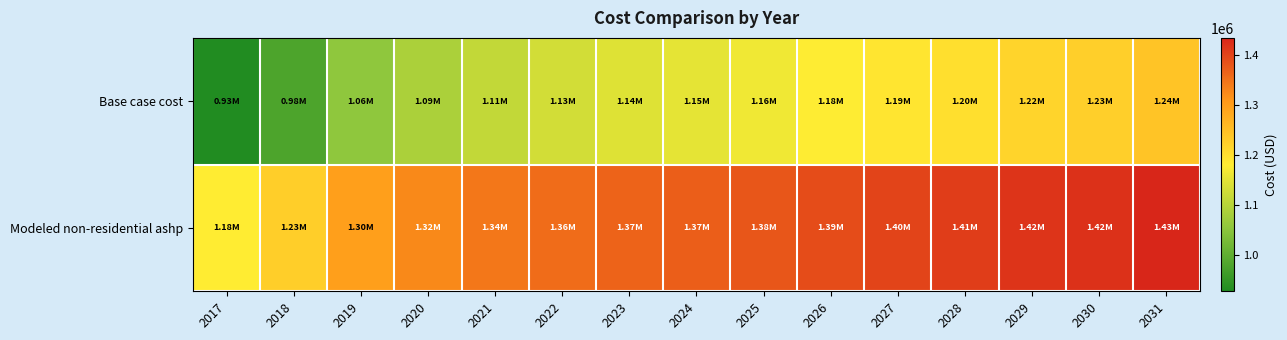

At which category is the sum across all series the highest?

2031